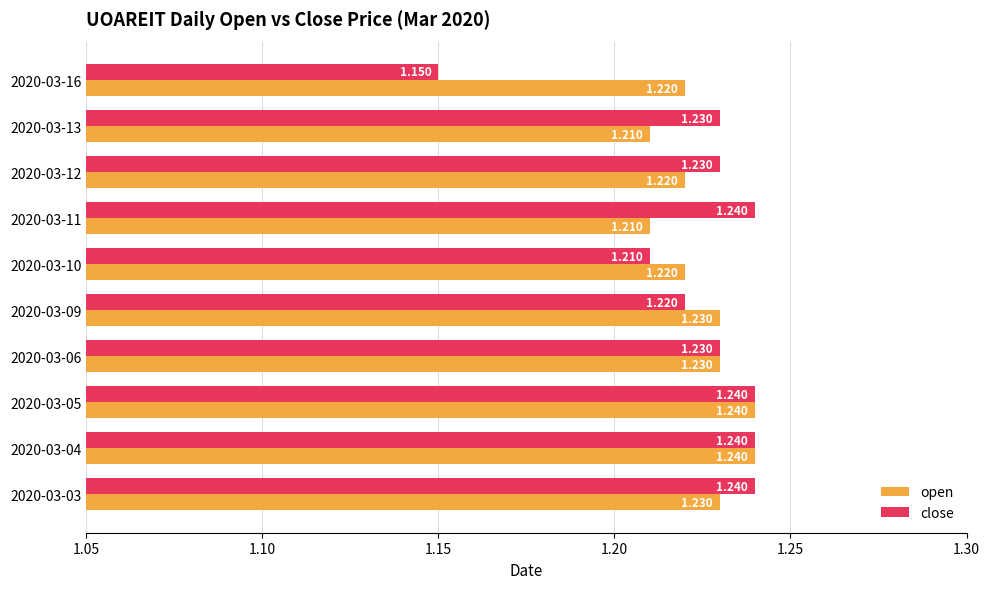

Which label corresponds to the smallest value in the chart?

2020-03-16